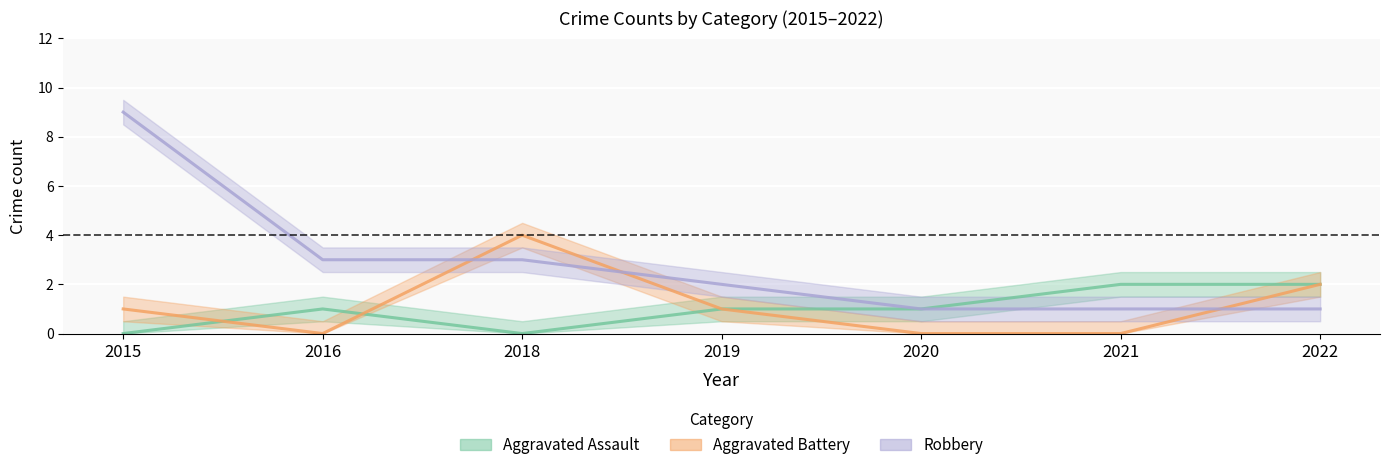

What is the greatest value displayed?

9